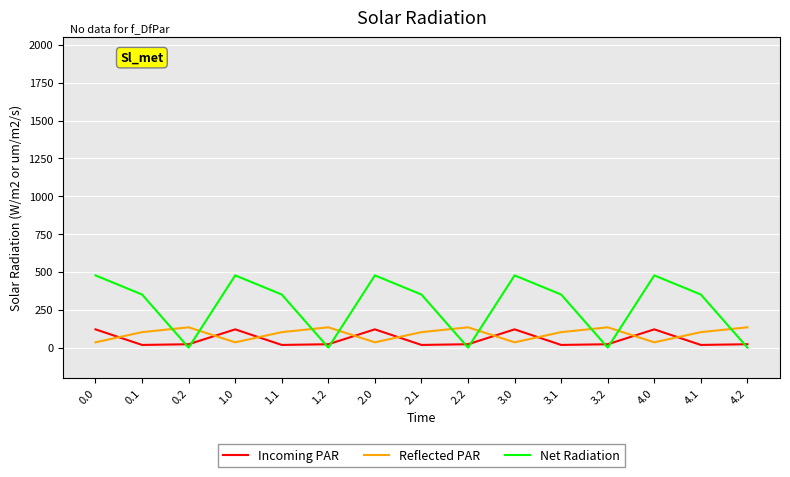

Which series has the widest spread of values?

Net Radiation